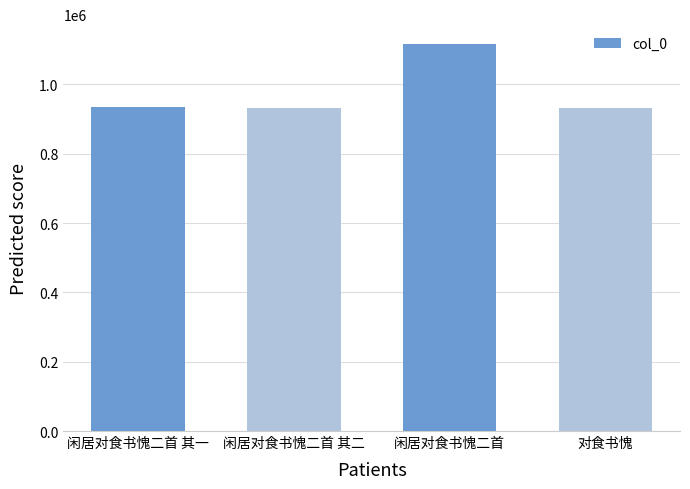

Where is the data nearest to the value 1024585?

闲居对食书愧二首 其一